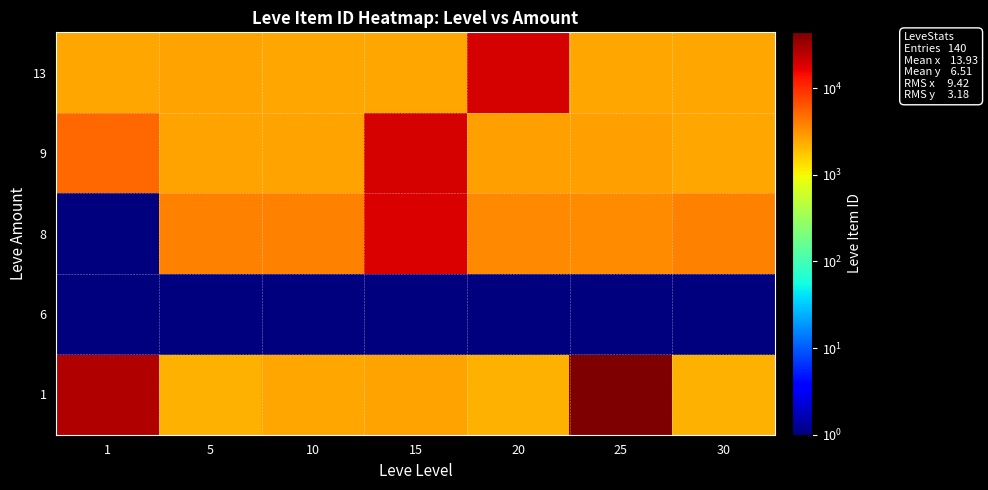

Reading left to right, list all the values displayed in this chart.

1: 1=27713	5=2226	10=2496	15=2680	20=2241	25=44147	30=2260
6: 1=1	5=1	10=1	15=1	20=1	25=1	30=1
8: 1=1	5=3767	10=3775	15=18363	20=3557	25=3352	30=3833
9: 1=5091	5=2656	10=2673	15=19533	20=2712	25=2753	30=2501
13: 1=2494	5=2680	10=2496	15=2497	20=19534	25=2473	30=2501